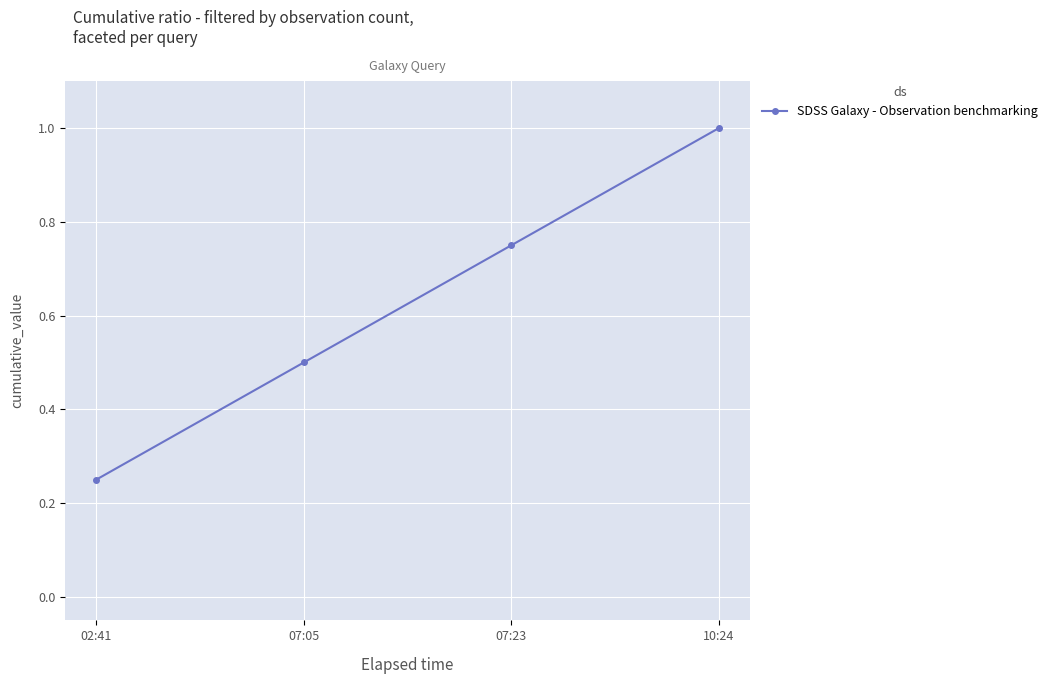

True or false: there are more than 2 points higher than both neighbors.

False